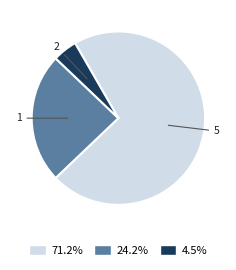

Do 71.2% and 24.2% together represent more than half of the pie?

Yes